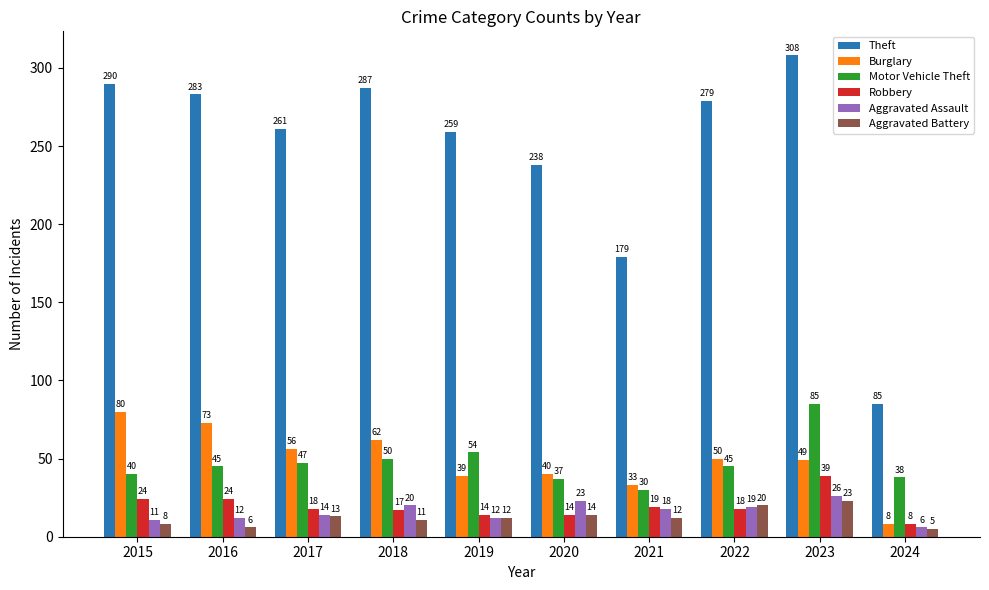

Which series has the largest total across all categories?

Theft